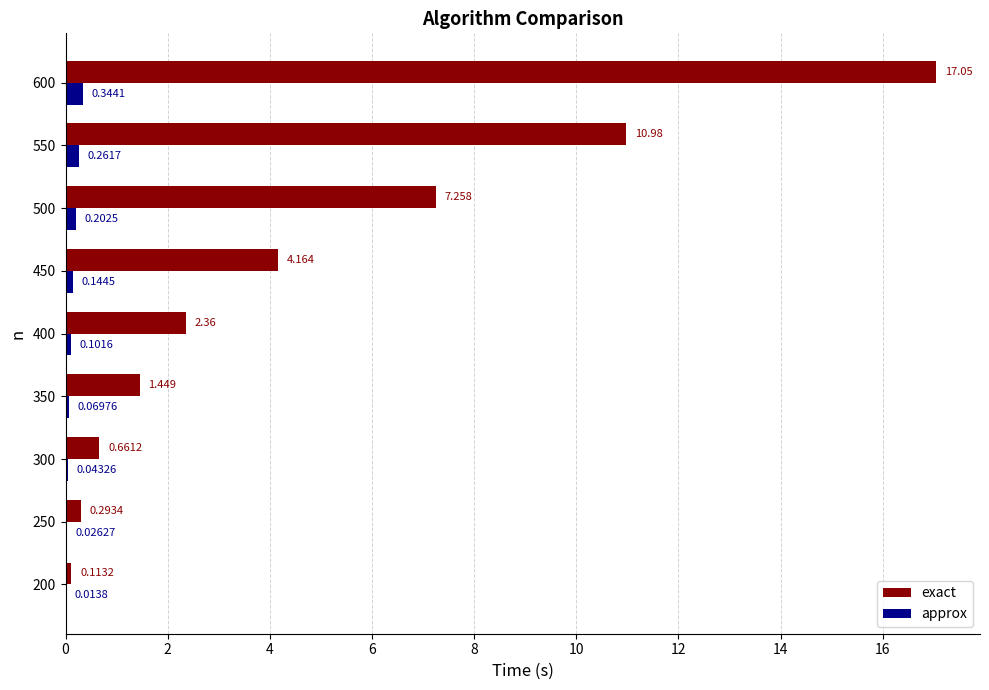

Which series has the widest spread of values?

exact